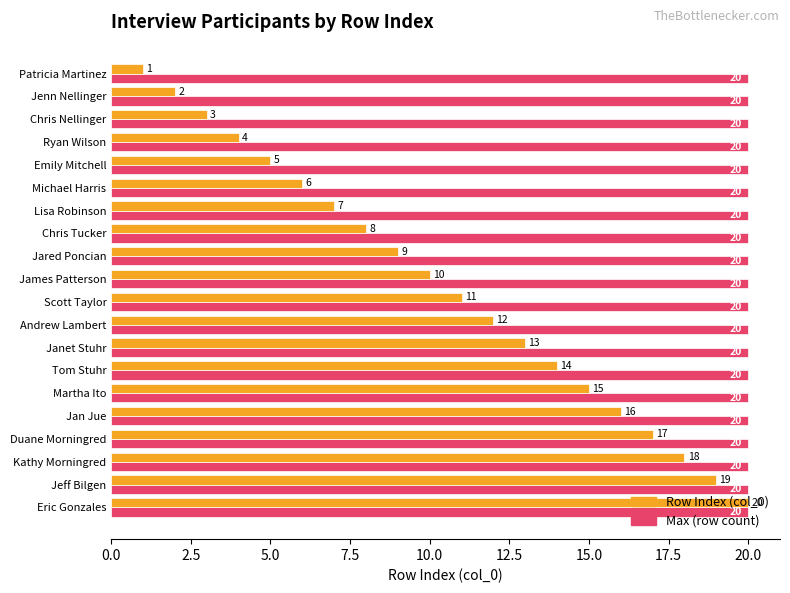

Rank the series by their average value, from highest to lowest.

Max (row count), Row Index (col_0)